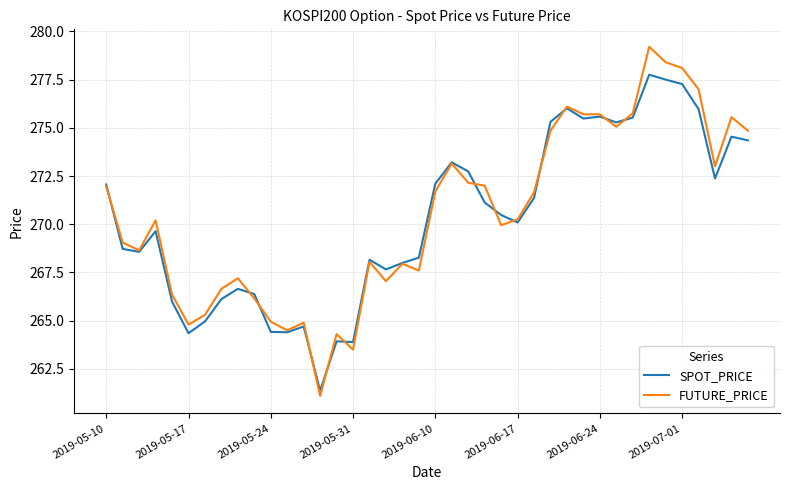

Rank the series by their maximum value, from highest to lowest.

FUTURE_PRICE, SPOT_PRICE